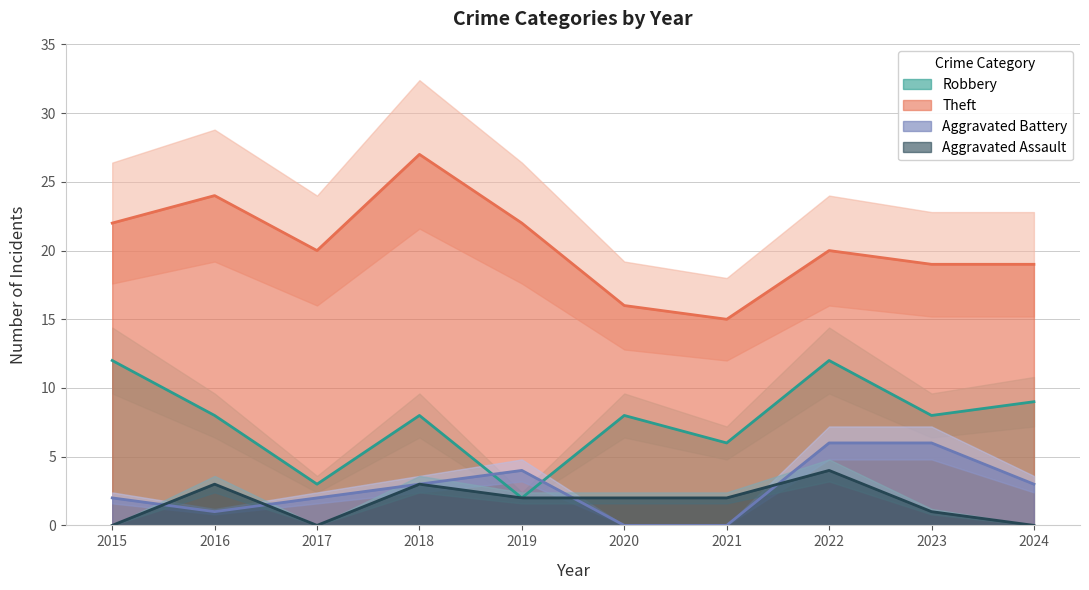

What is the difference between the Robbery values at 2020 and 2022?

4